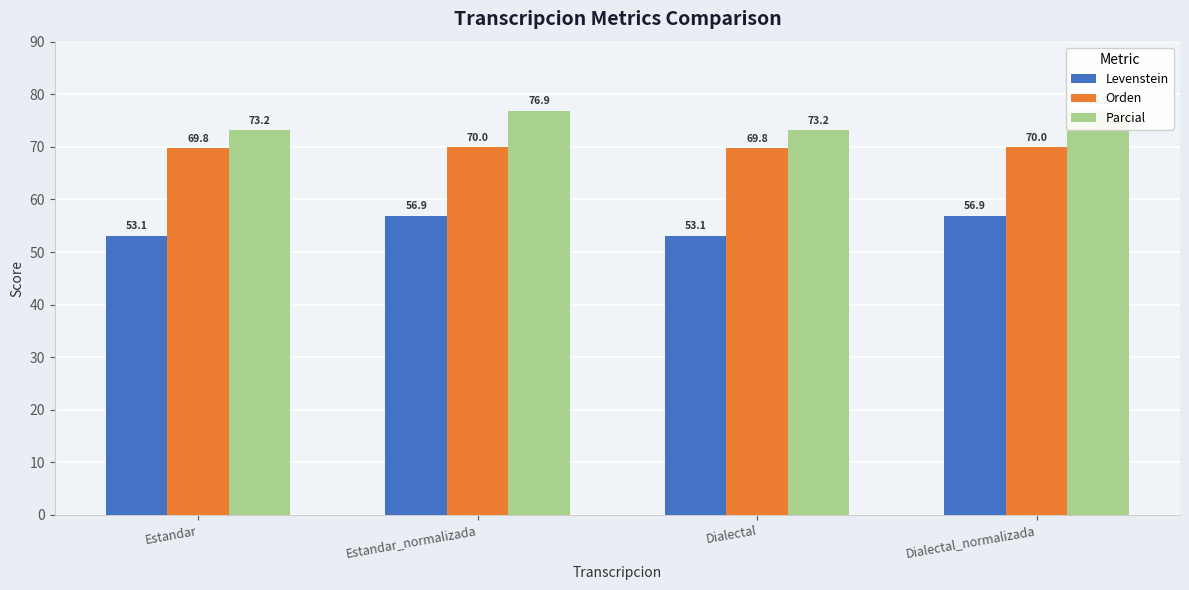

What is the minimum value shown in the chart?

53.1